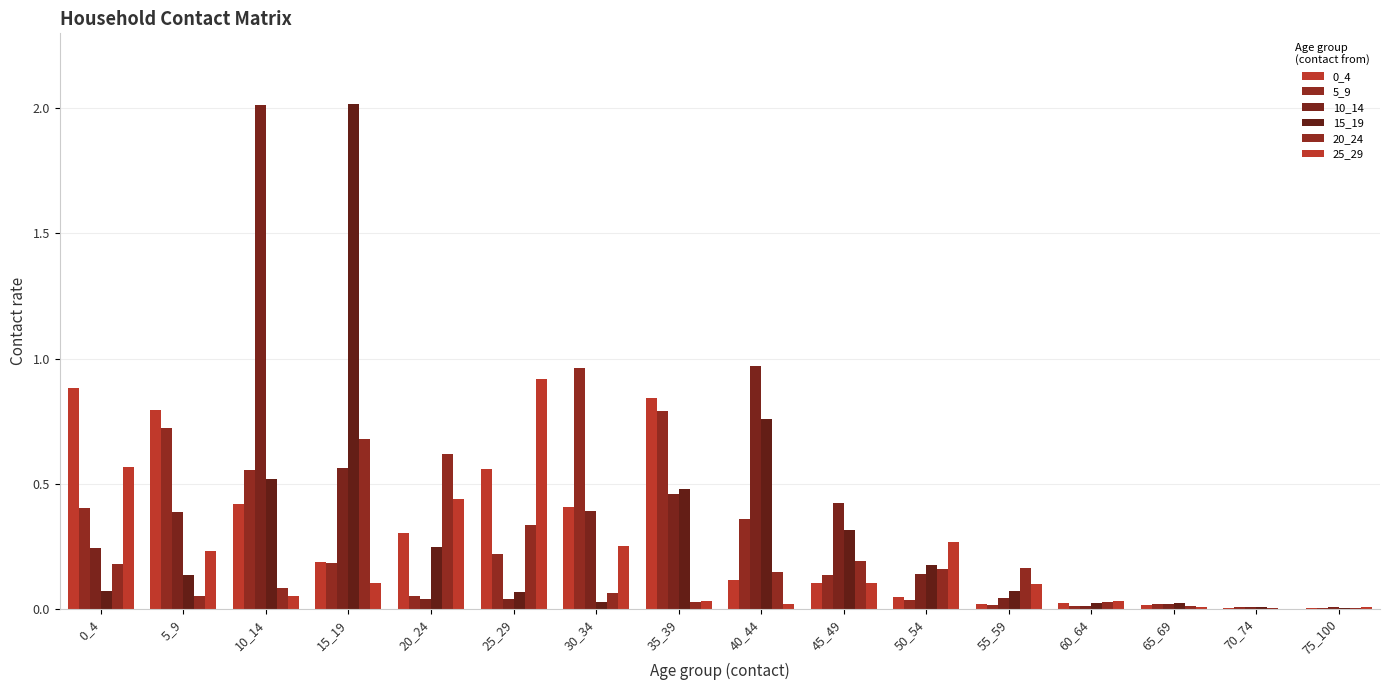

Does the chart contain stacked bars?

No